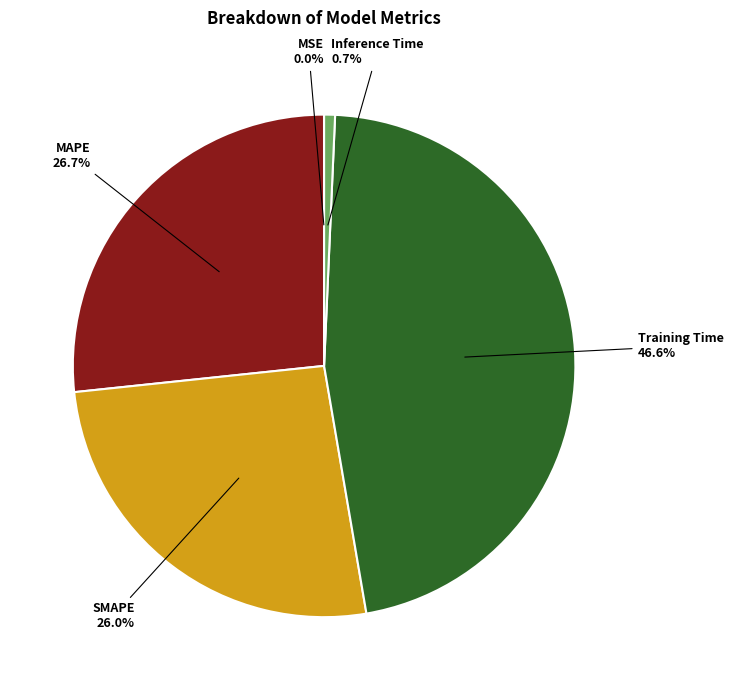

Which slice is the largest?

Training Time